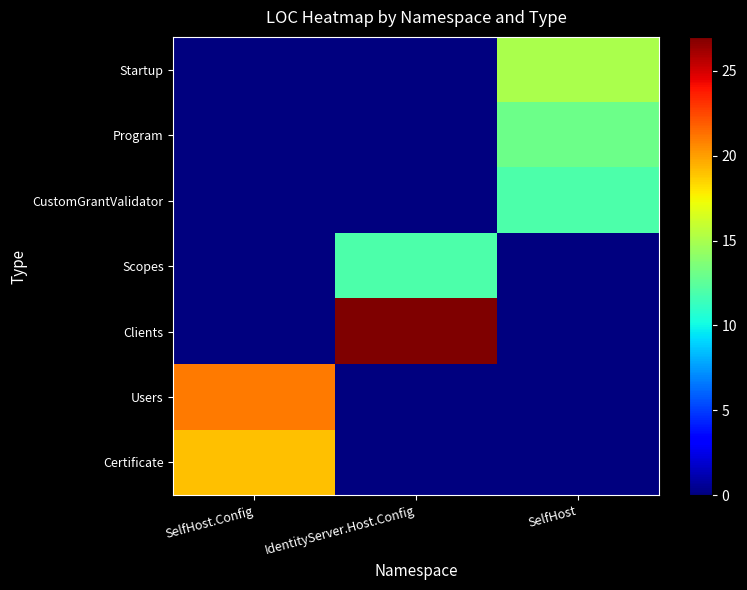

Count the number of data series in this chart.

7